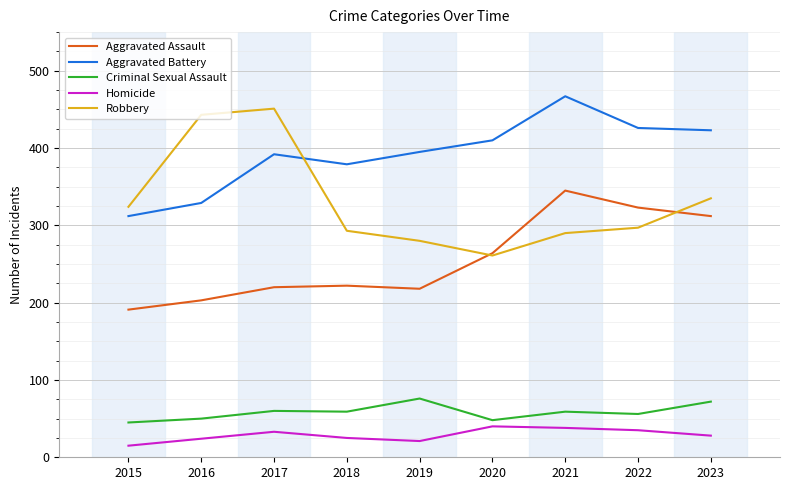

Between 2020 and 2022, which series saw the biggest shift?

Aggravated Assault